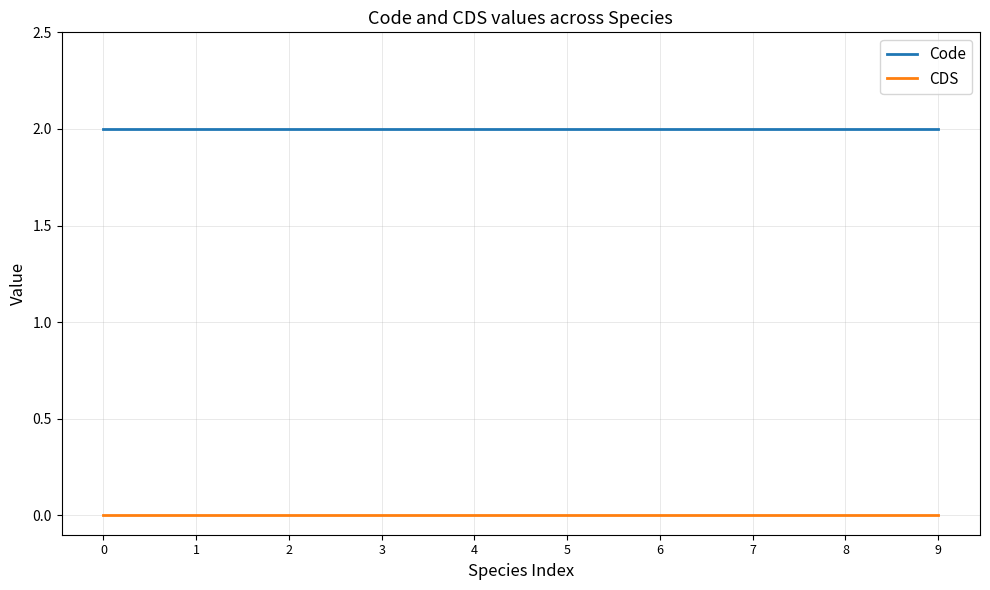

Rank the series at 9 from lowest to highest value.

CDS, Code